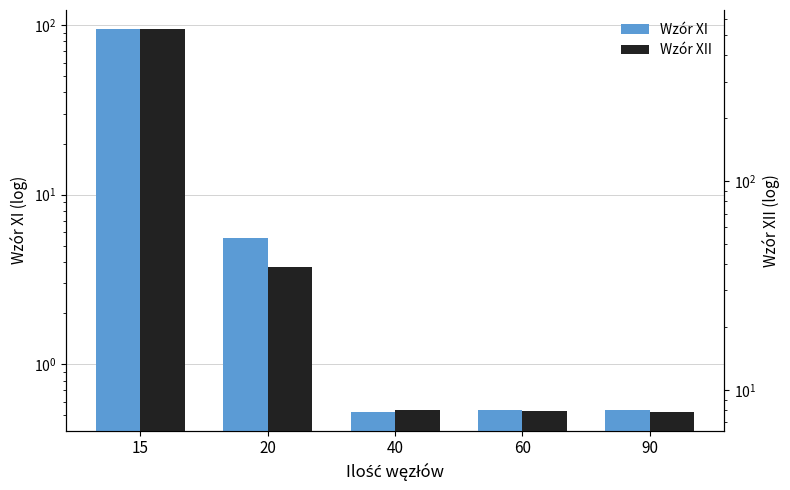

Between 15 and 40, which series saw the biggest shift?

Wzór XII